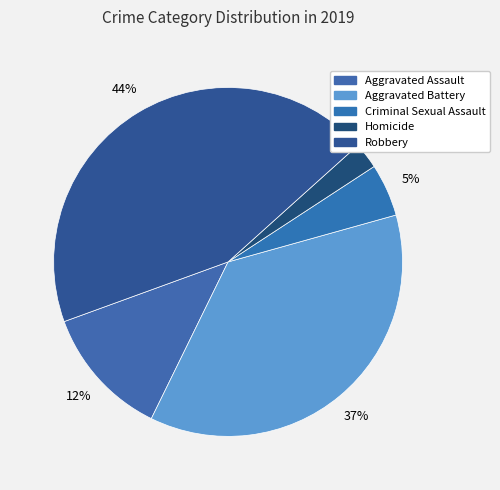

True or false: Aggravated Battery accounts for 37% of the total.

True